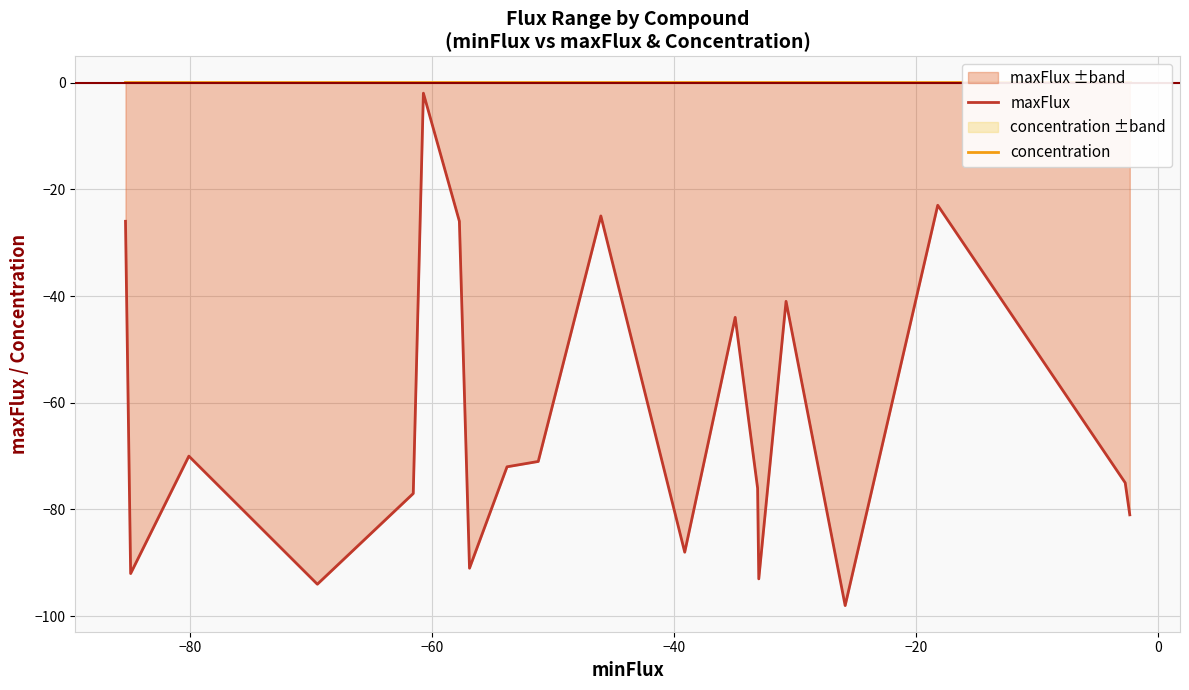

Is the value of concentration at −40 greater than the value of maxFlux at 16?

Yes